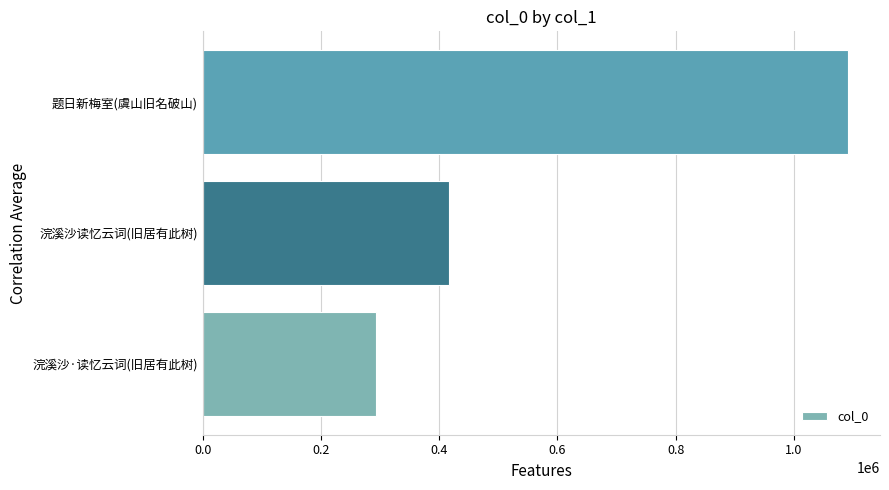

Reading bottom to top, extract all data points from this chart.

292511	417185	1091437